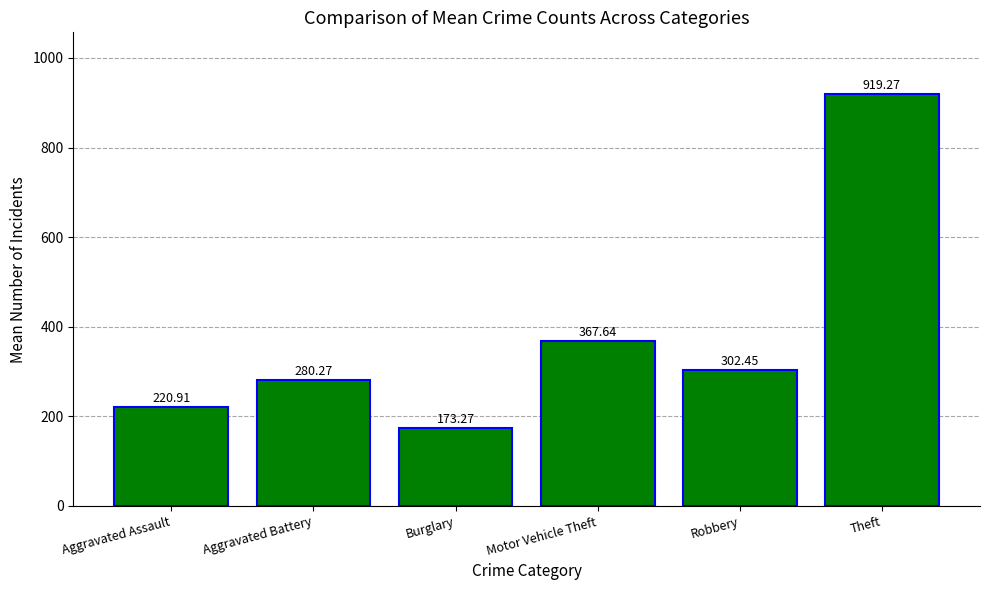

Does the chart contain stacked bars?

No